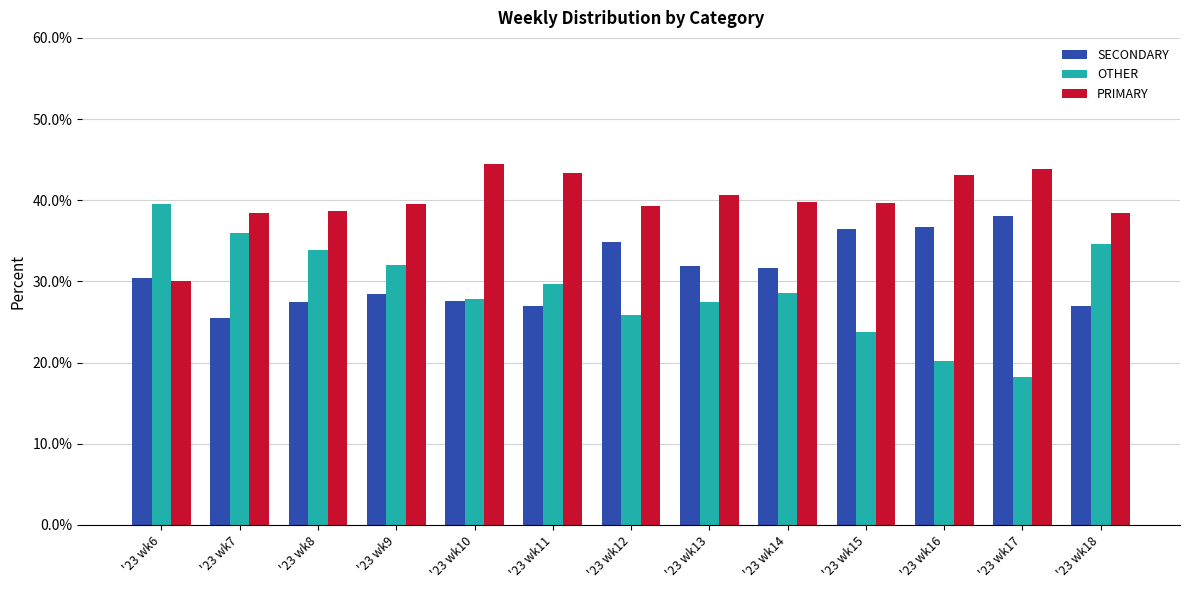

How many data points in PRIMARY are above 39?

9